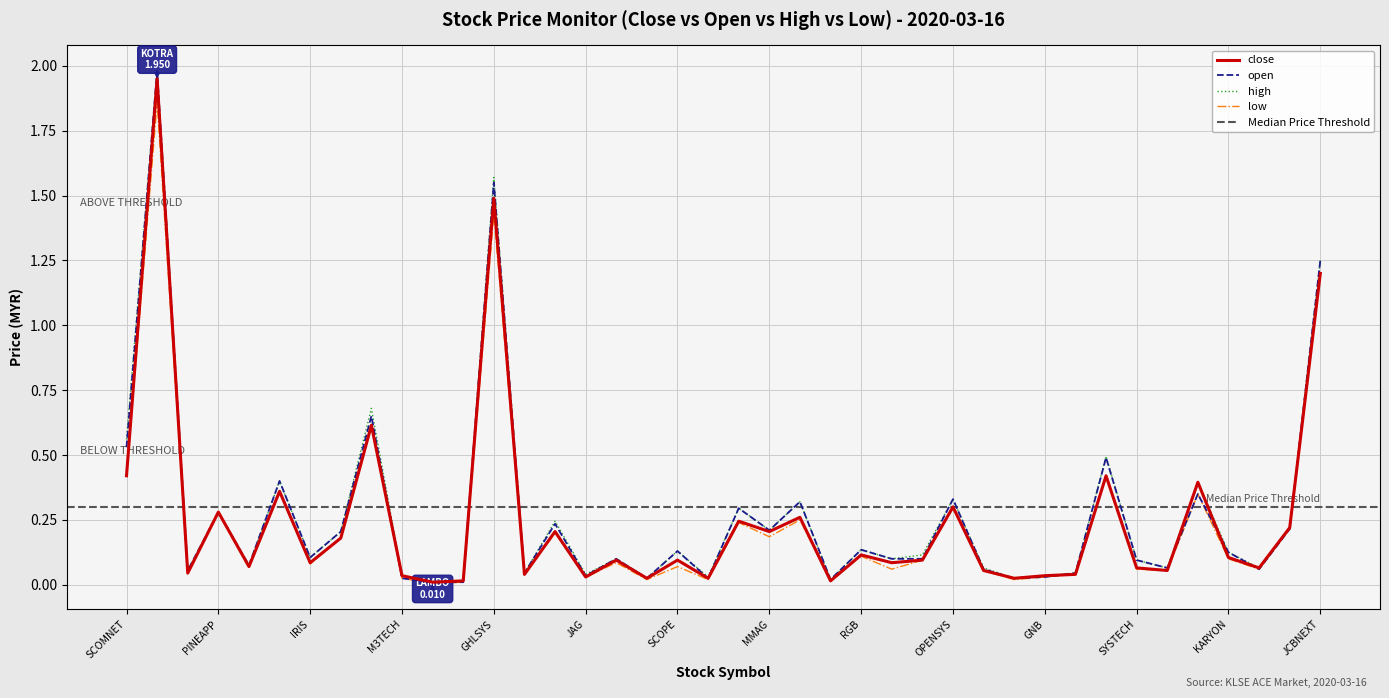

At which category does the chart reach its minimum across all series?

LAMBO